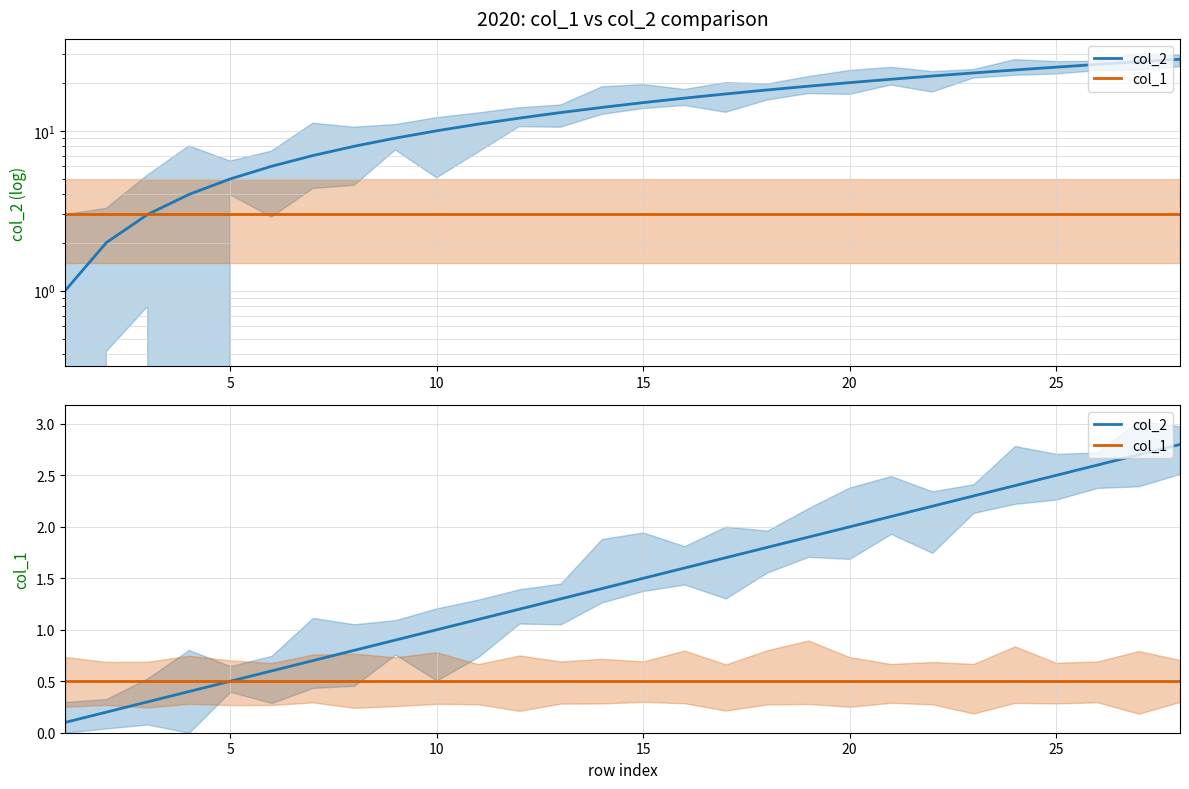

True or false: col_1 and col_2 cross at least once.

False